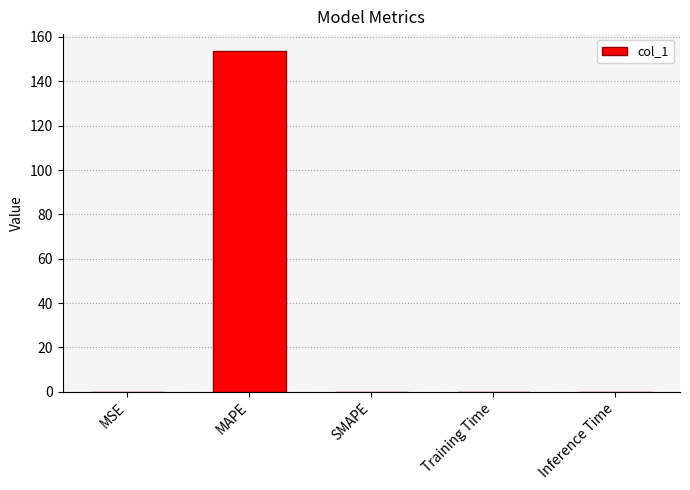

What is the sum of all values?

153.6